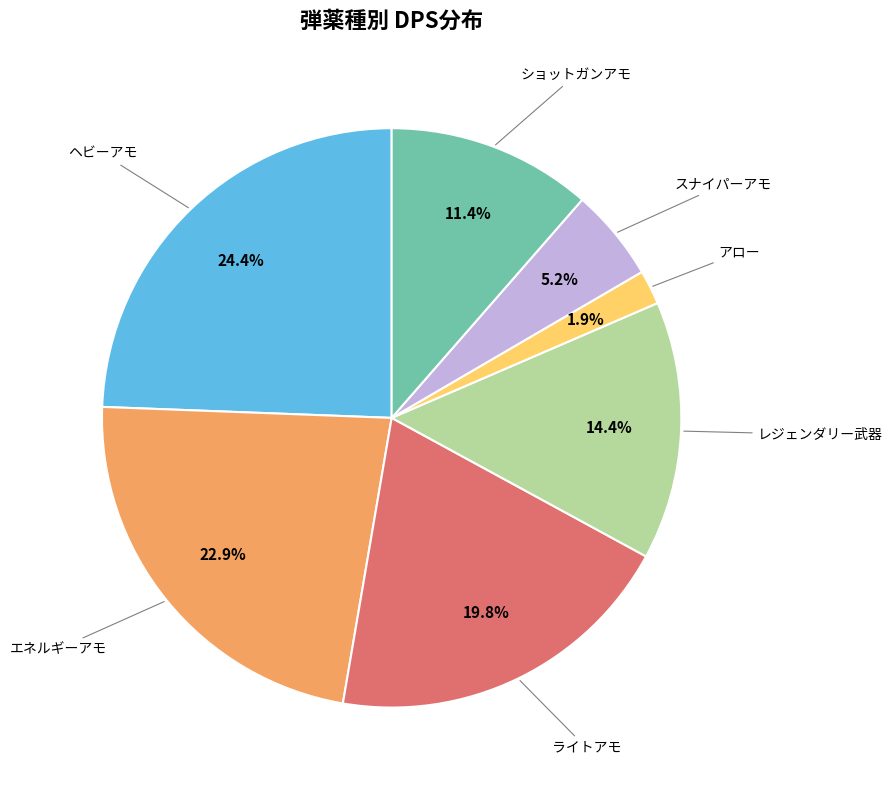

Is there any slice that represents more than half of the pie?

No